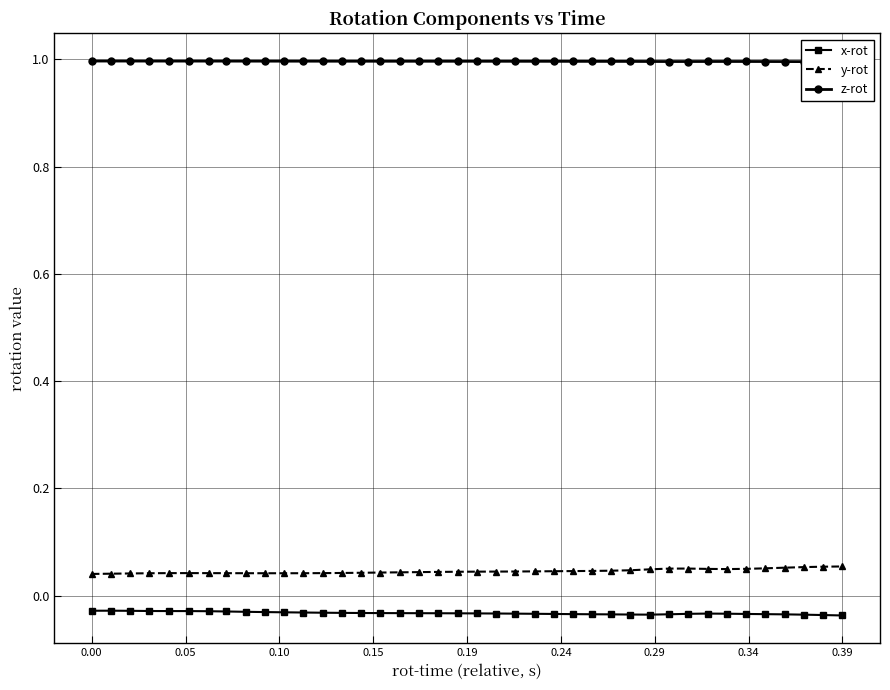

How many y-rot values are between 0 and 1?

40